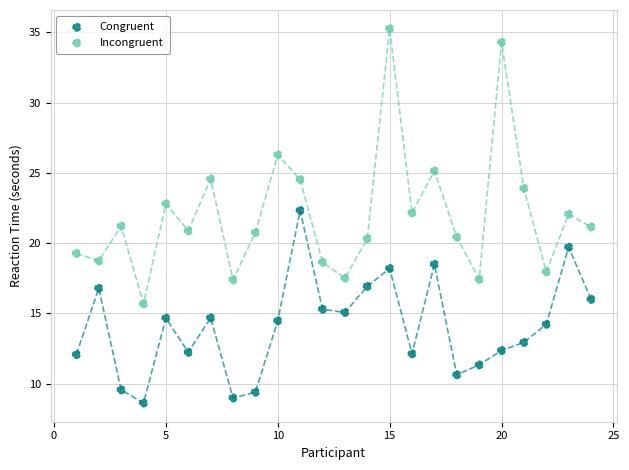

Which series reaches the maximum Y coordinate?

Incongruent